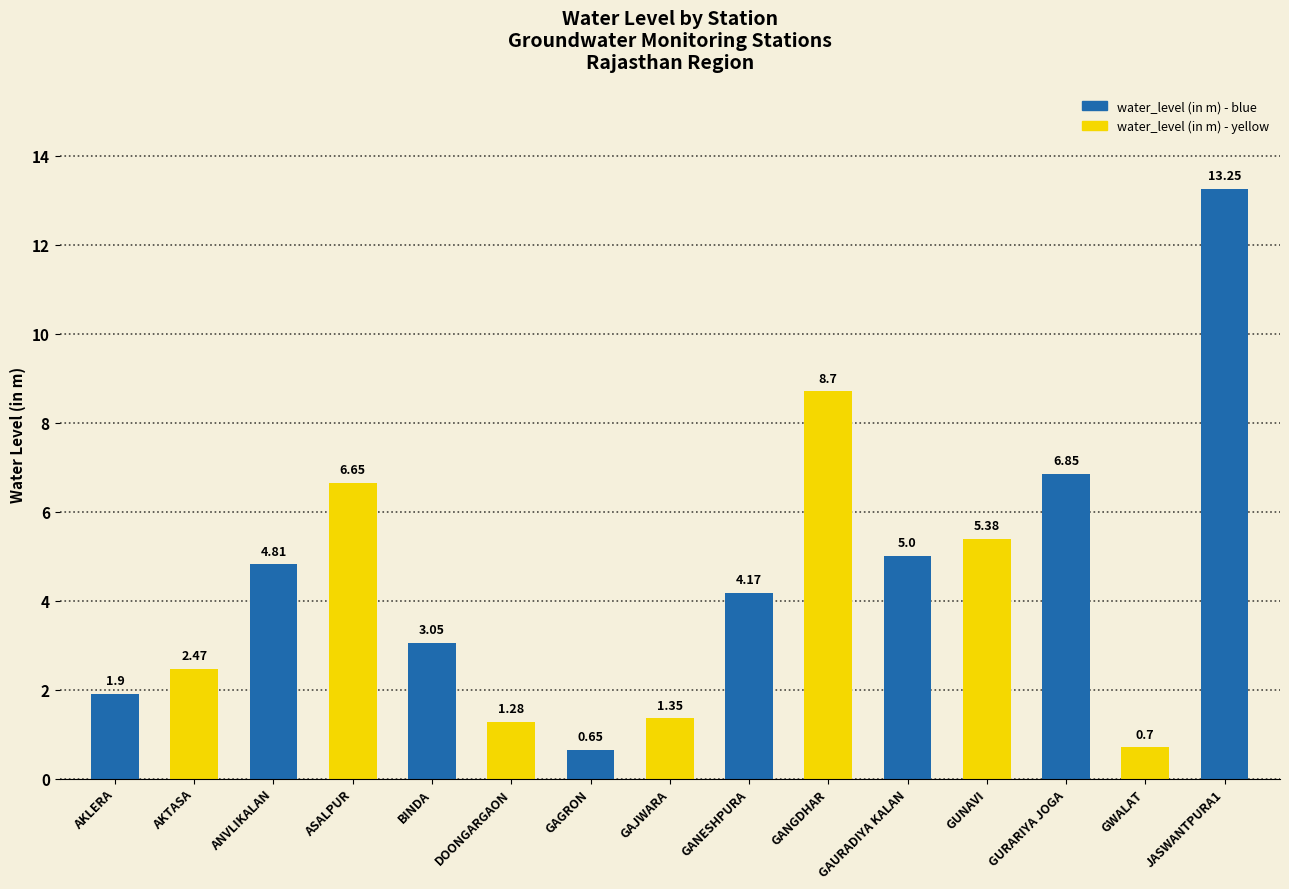

What is the sum of all values?

66.2